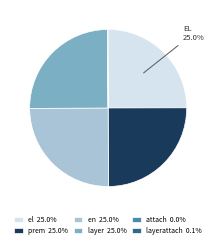

Approximately how many times larger is the value at prem 25.0% compared to en 25.0%?

1.0